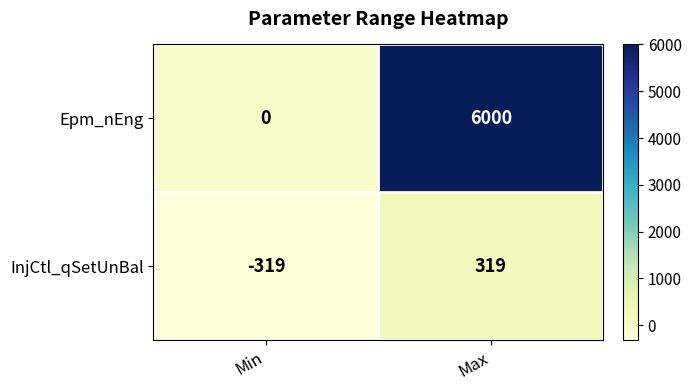

Reading left to right, what are all the values shown in this chart?

Epm_nEng: 0	6000
InjCtl_qSetUnBal: -319	319